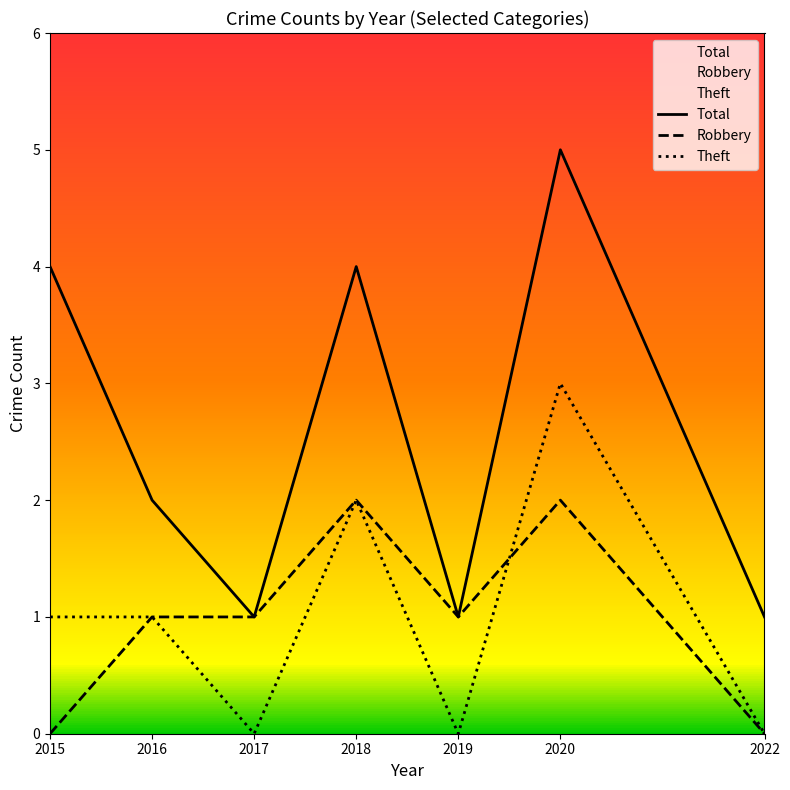

At which label does Total reach its minimum?

2017